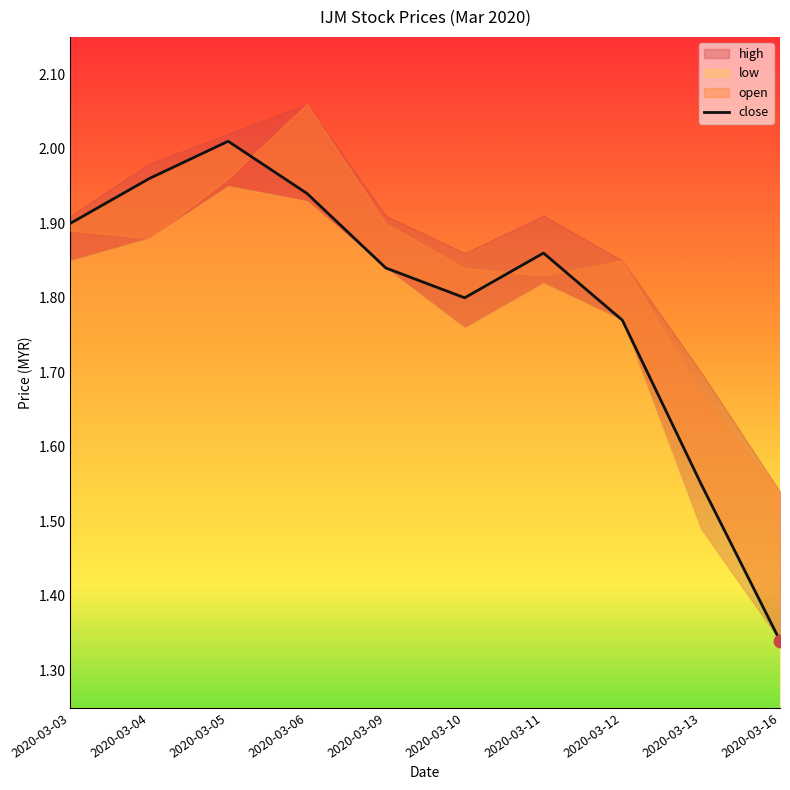

Between 2020-03-09 and 2020-03-06, which is larger?

2020-03-06